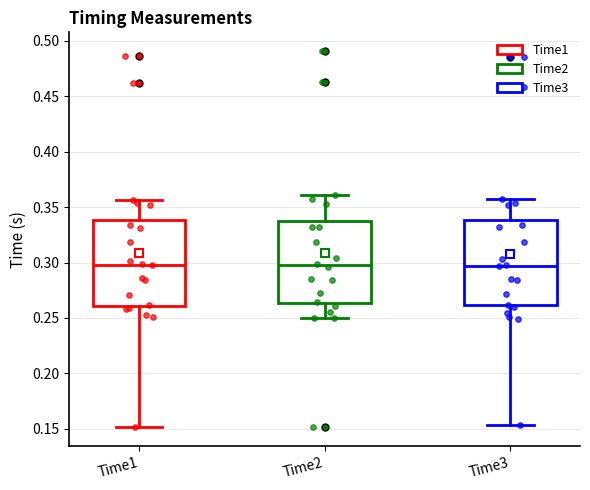

Reading left to right, read every box against the y-axis: the position of its median line, the range the box covers, and the ends of its whiskers. The values are not printed on the chart, so give them approximately, as read against the axis.

Time1: median 0.300, box 0.260 to 0.340, whiskers 0.150 to 0.355
Time2: median 0.295, box 0.265 to 0.335, whiskers 0.250 to 0.360
Time3: median 0.295, box 0.260 to 0.340, whiskers 0.155 to 0.355